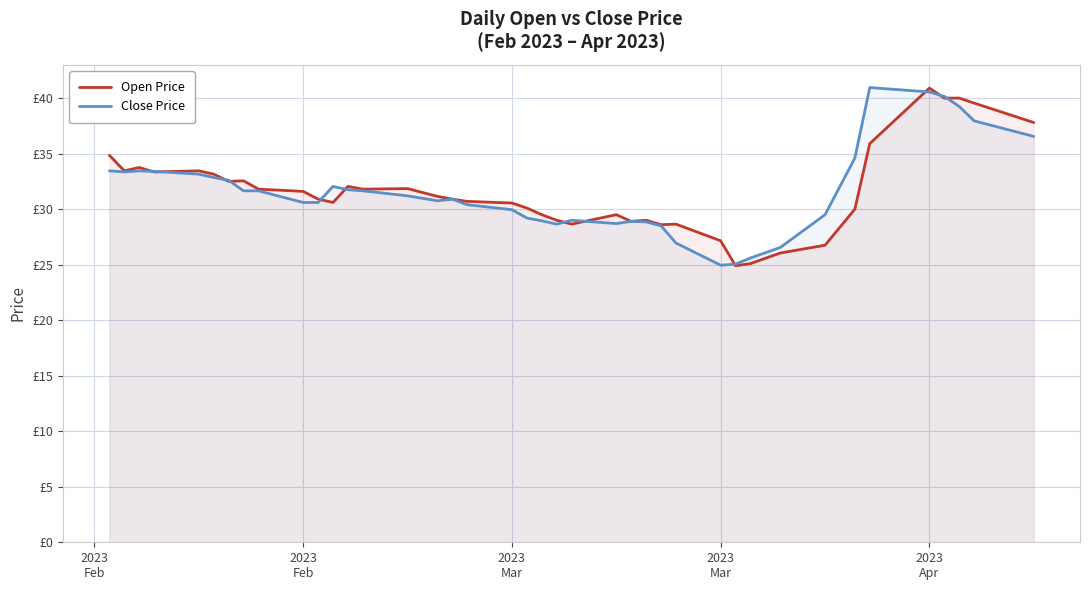

Which category has the highest value in the Open Price series?

2023
Apr